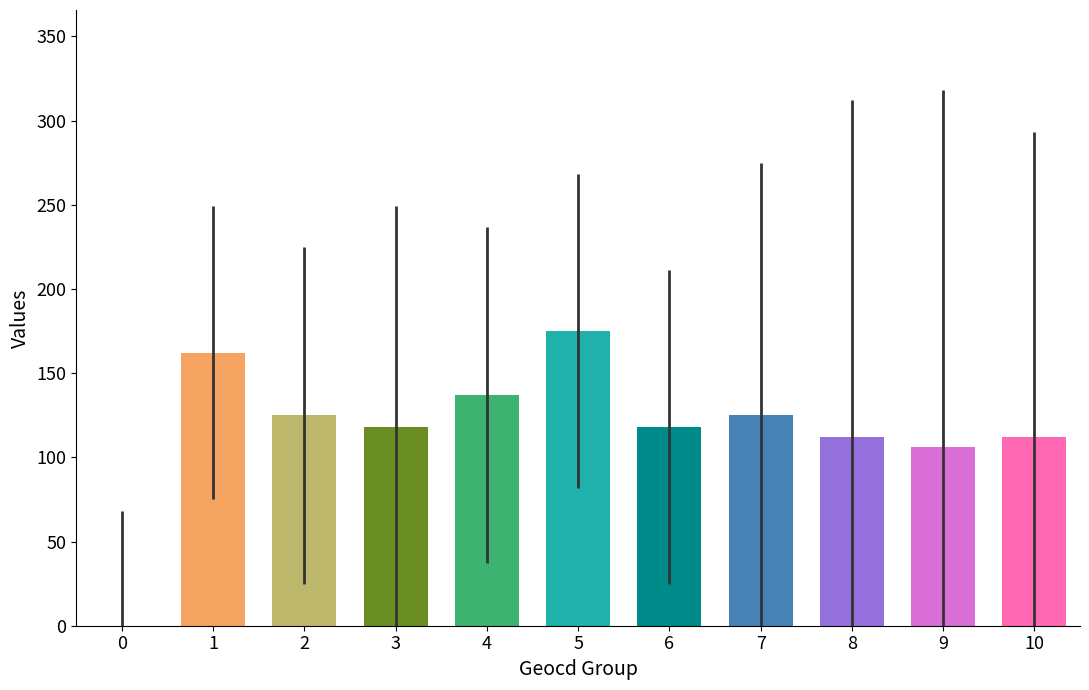

Between 2 and 6, which is larger?

2